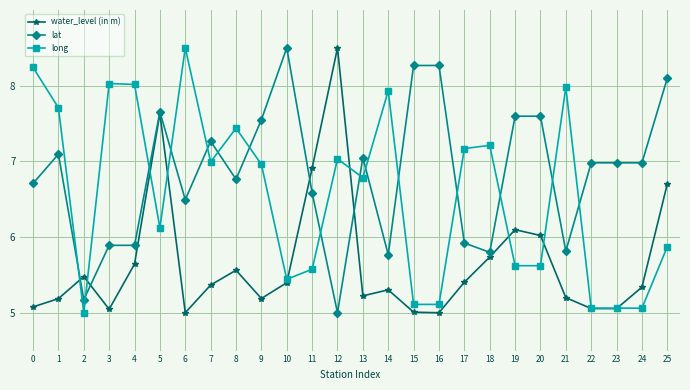

True or false: long and lat intersect in this chart.

True